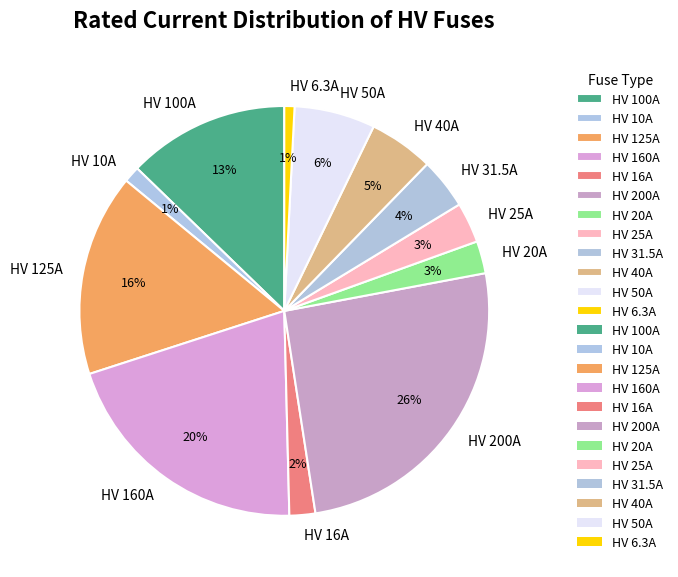

Which category has the biggest portion of the pie?

HV 200A